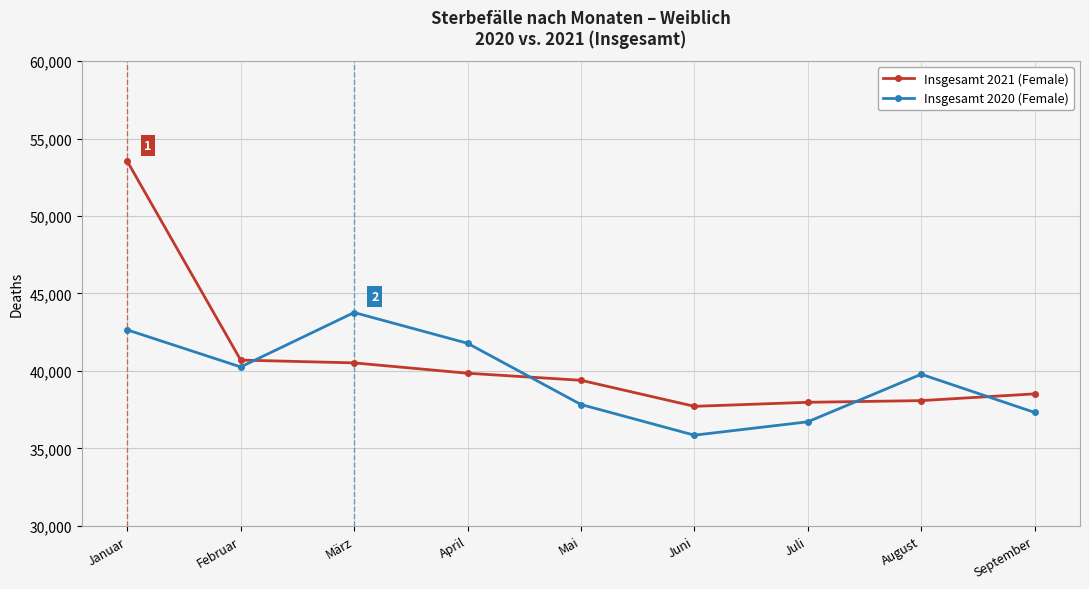

Where is the first local minimum for Insgesamt 2020 (Female)?

Februar